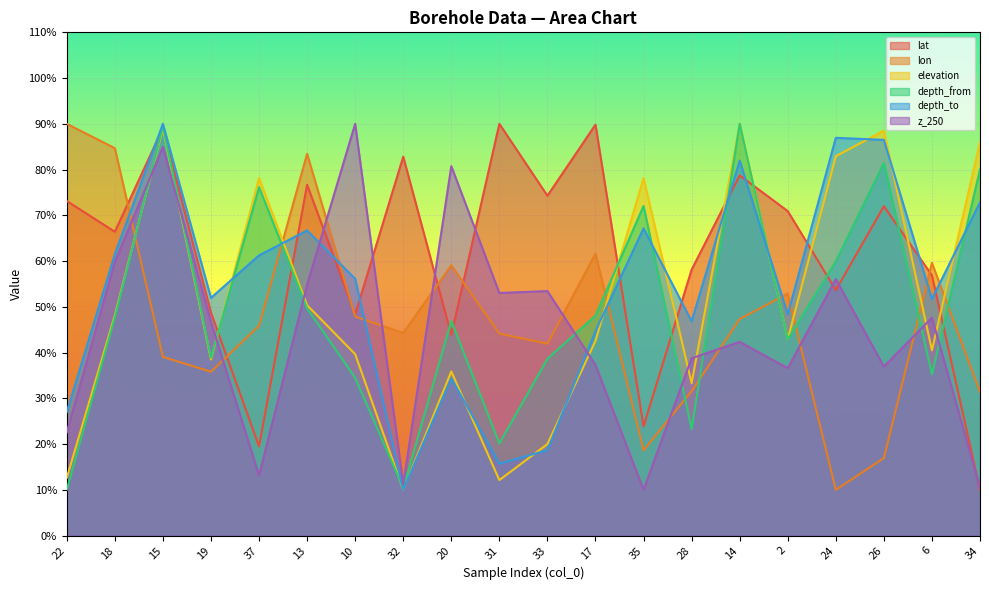

How many lines are shown in the chart?

6